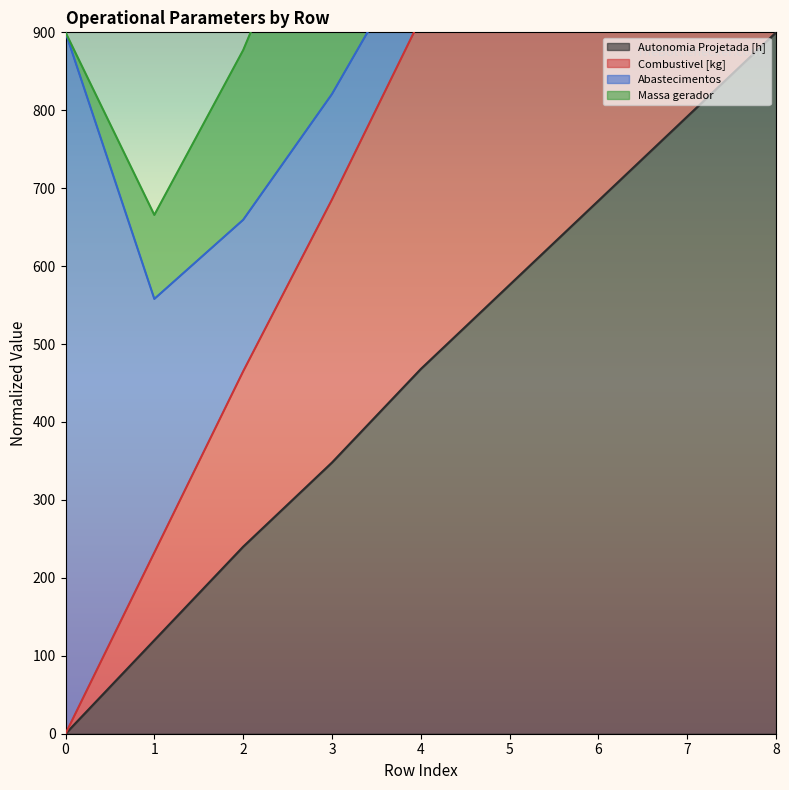

Which has a higher value, 0 or 4?

4